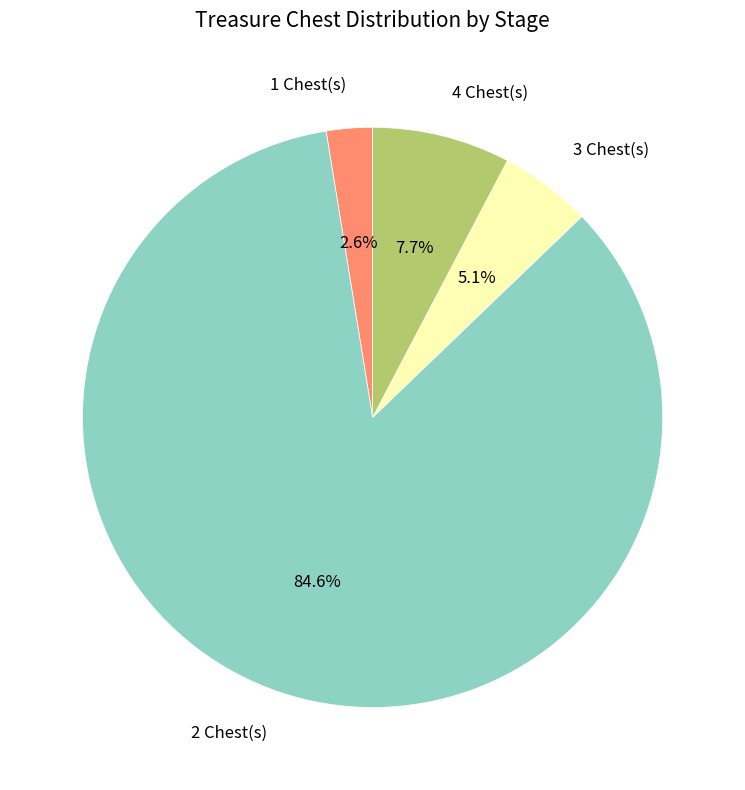

Rank the categories by value from highest to lowest.

2 Chest(s), 4 Chest(s), 3 Chest(s), 1 Chest(s)